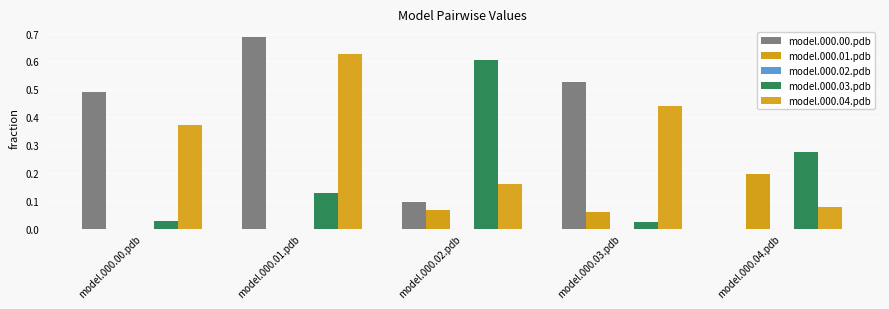

At how many categories does at least one series exceed 0?

5